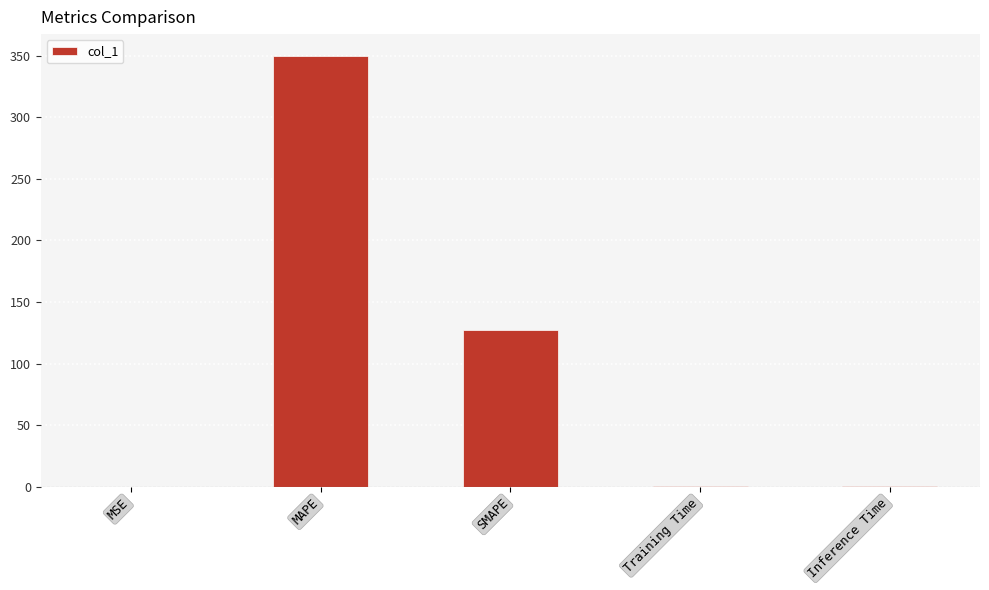

Which label corresponds to the largest value in the chart?

MAPE